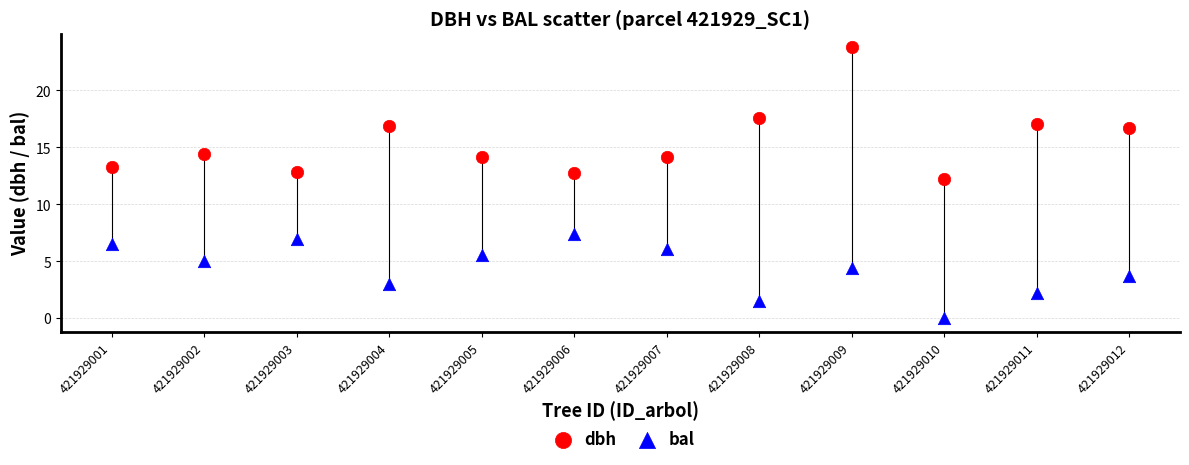

Across all series, what Y value is closest to 11?

12.2